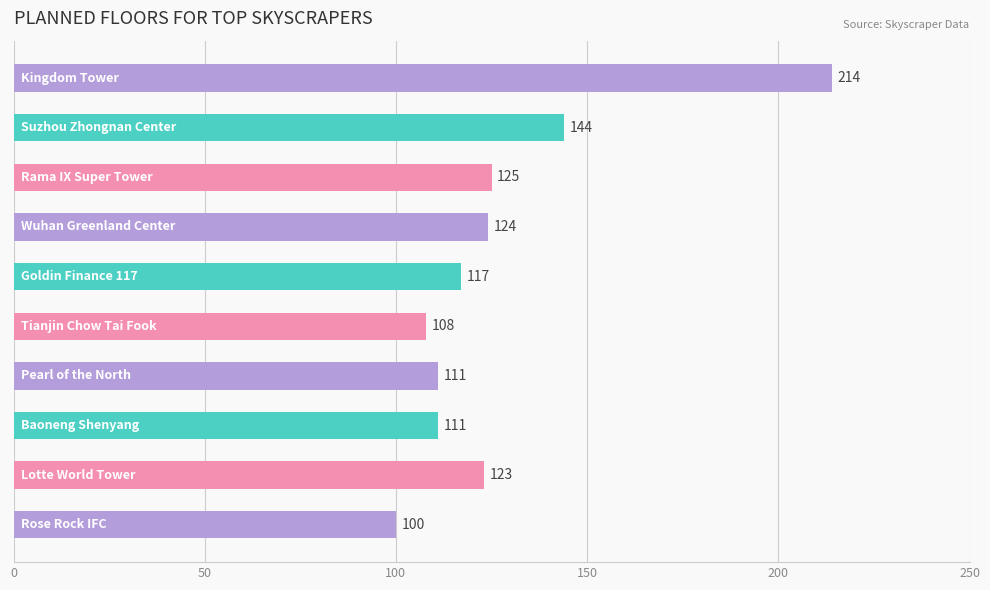

What is the difference between the maximum and minimum values?

114